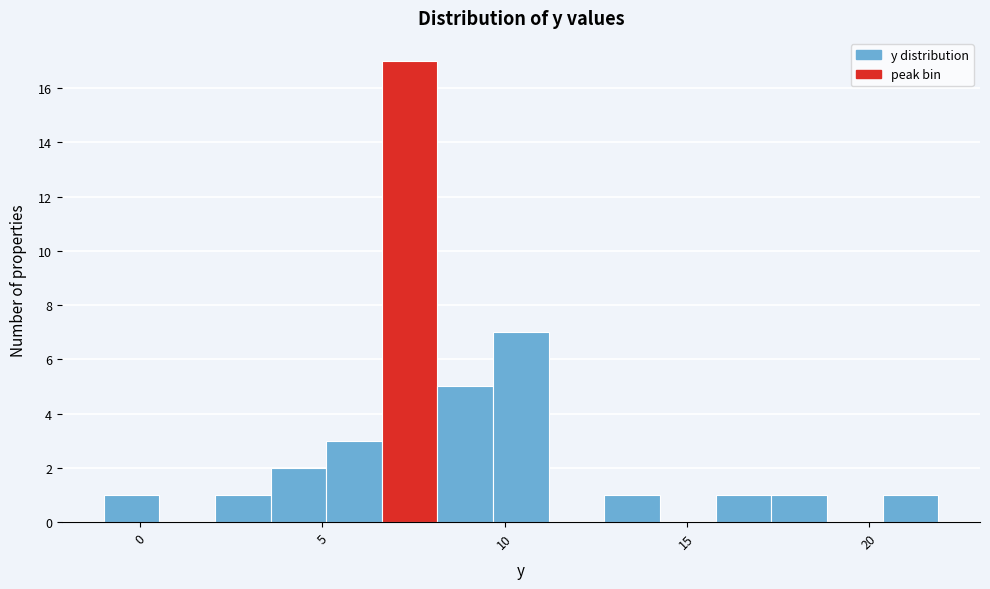

Around what value on the x-axis is the tallest bar? Give the approximate position of its centre, as read against the axis.

7.5